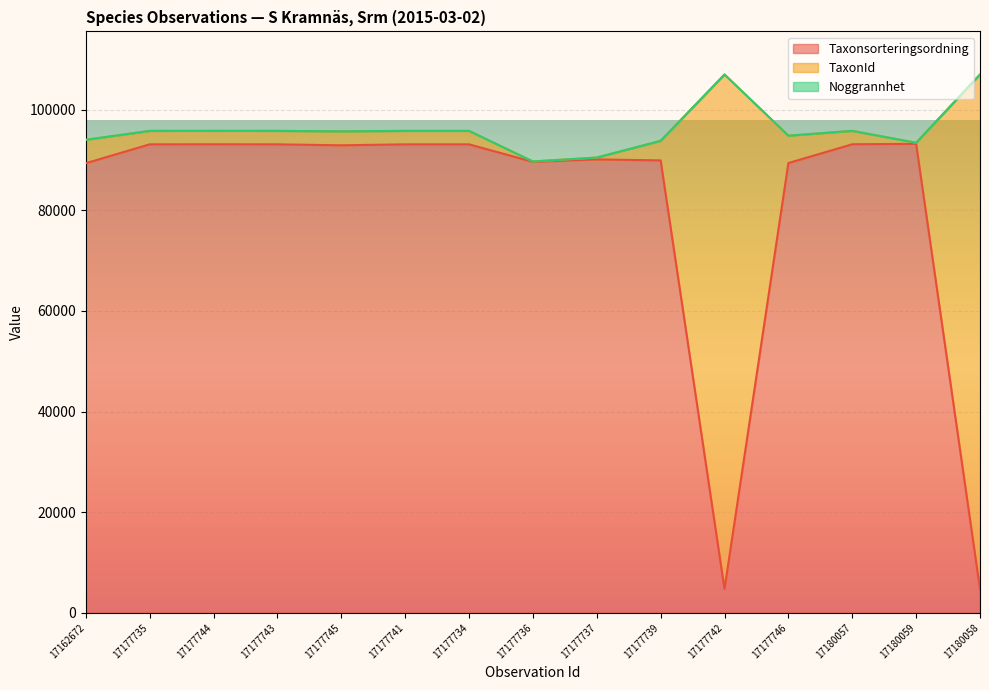

What is the label of the 8th point from the right?

17177736